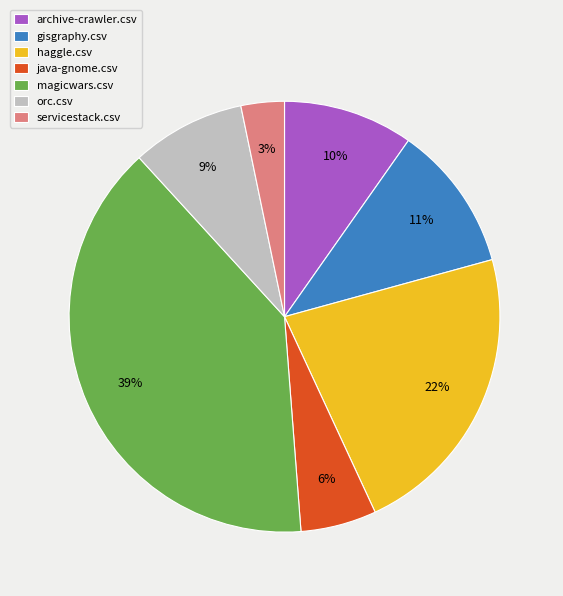

Which category has the smallest portion of the pie?

servicestack.csv